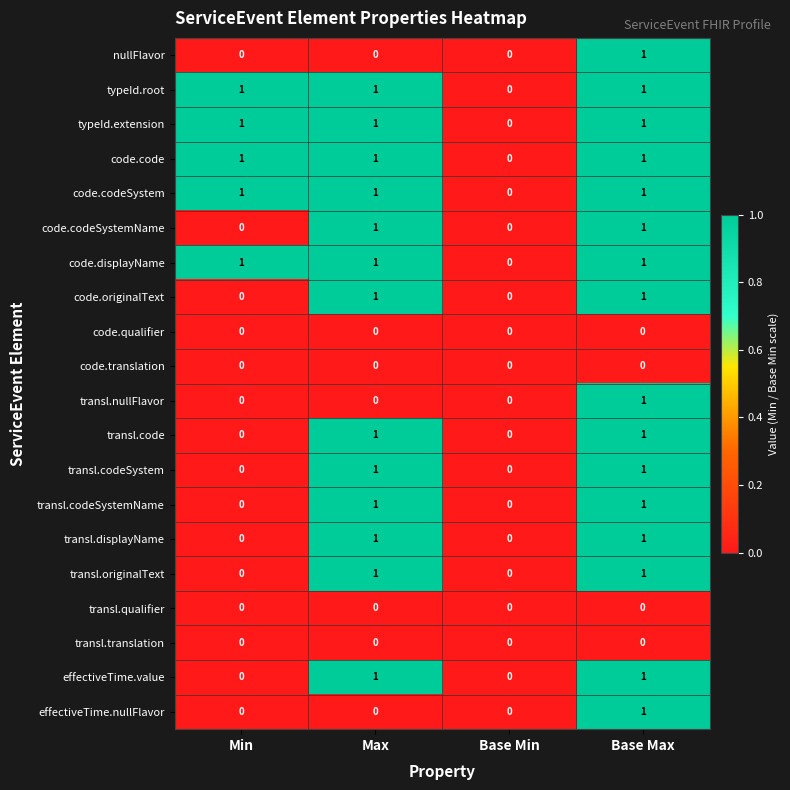

What is the total value across all series at Max?

13